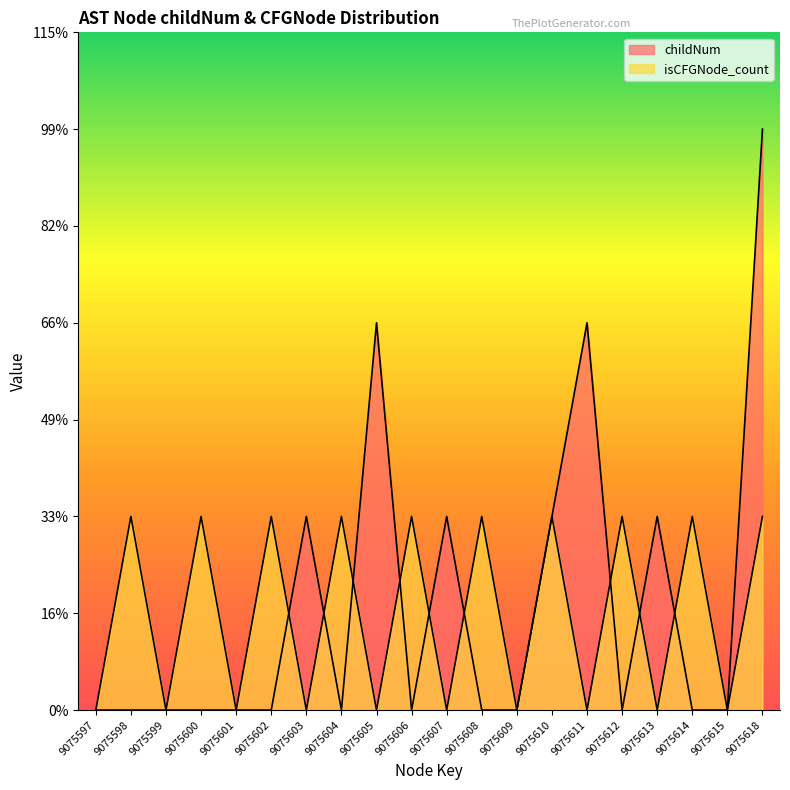

Reading left to right, extract all data points from this chart.

childNum: 0	0	0	0	0	0	1	0	2	0	1	0	0	1	2	0	1	0	0	3
isCFGNode_count: 0	1	0	1	0	1	0	1	0	1	0	1	0	1	0	1	0	1	0	1